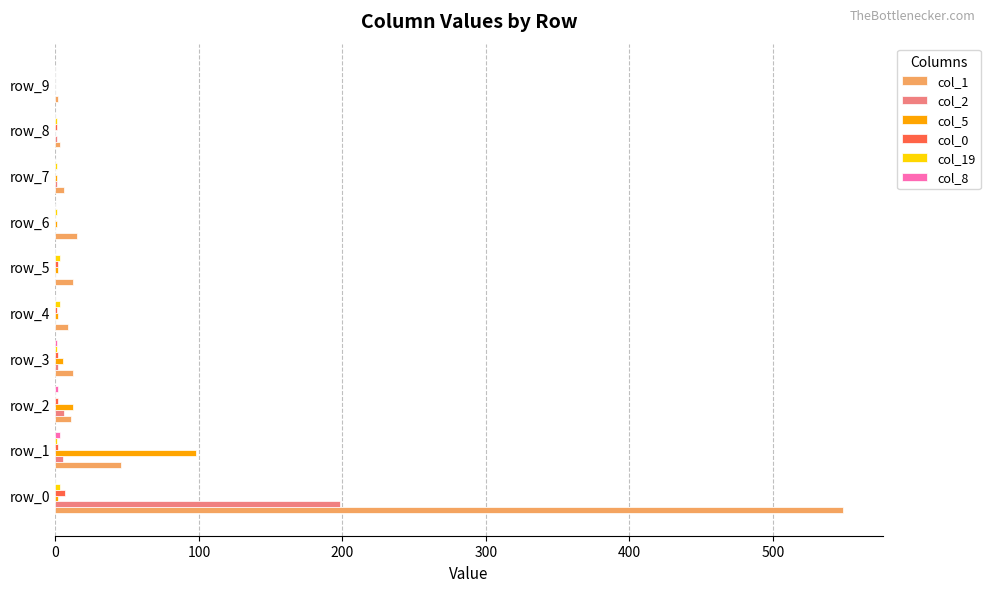

At which category is the sum across all series the highest?

row_0